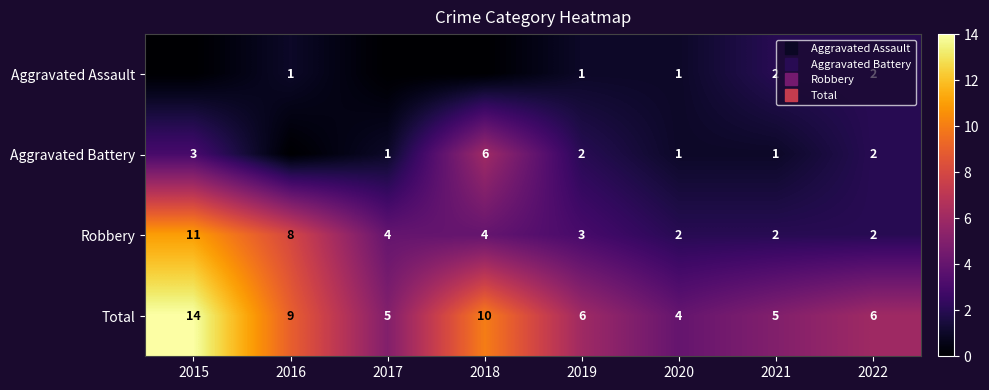

Count the number of data series in this chart.

4